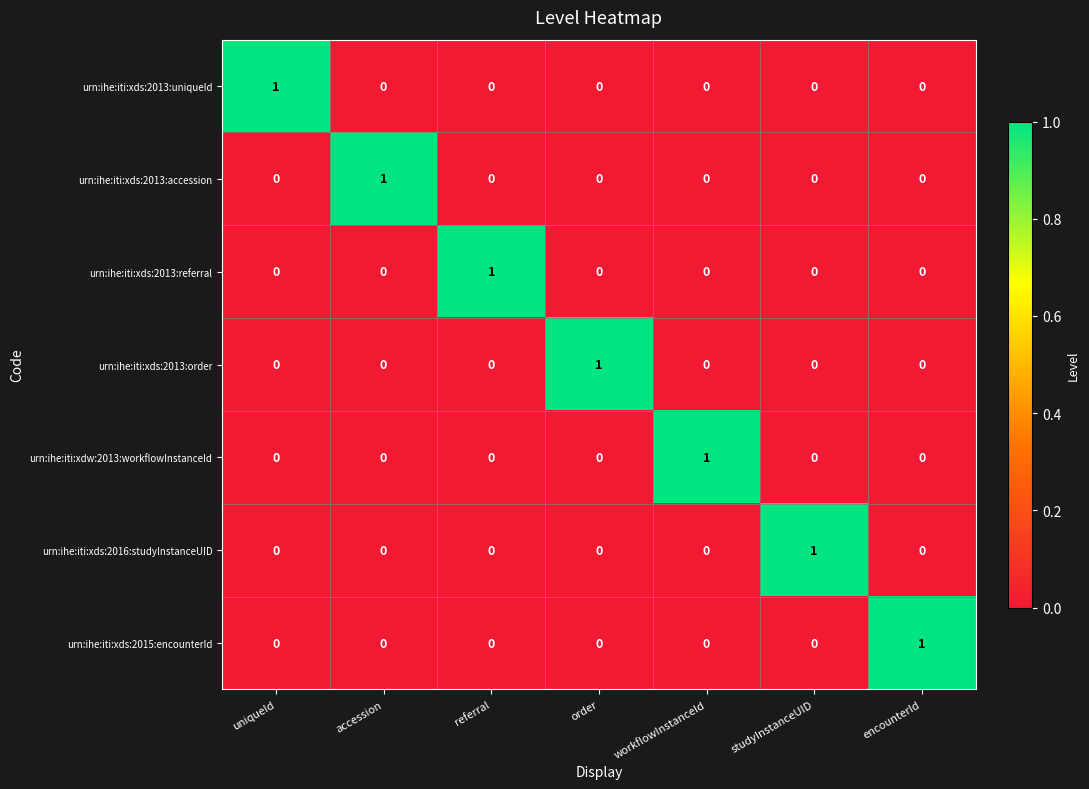

Count the urn:ihe:iti:xds:2013:accession values in the range 0 to 1.

7